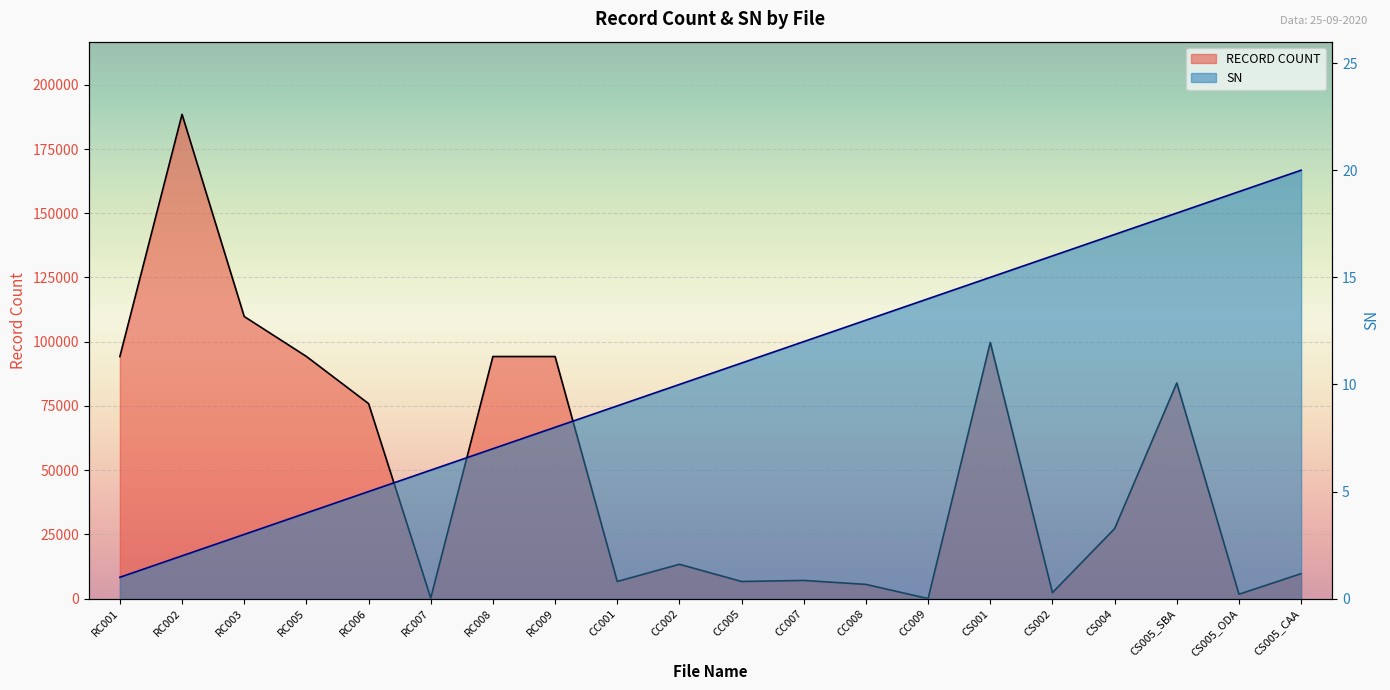

List the series in order of their overall mean, highest first.

RECORD COUNT, SN